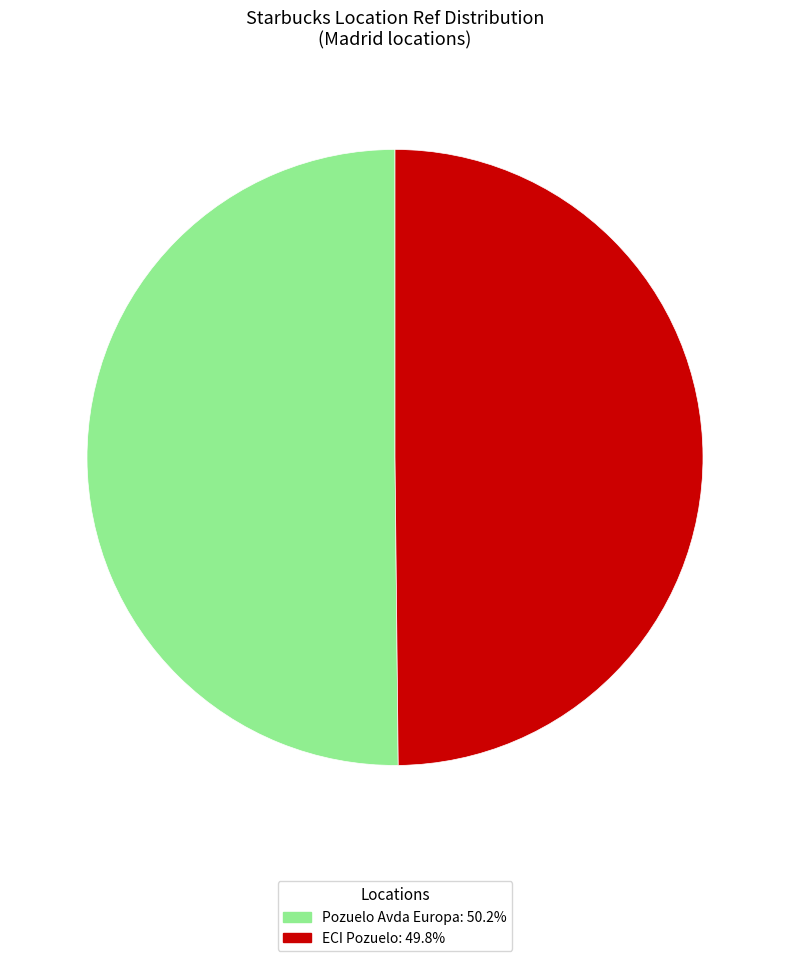

What is the ratio of the value at ECI Pozuelo: 49.8% to the value at Pozuelo Avda Europa: 50.2%?

1.0